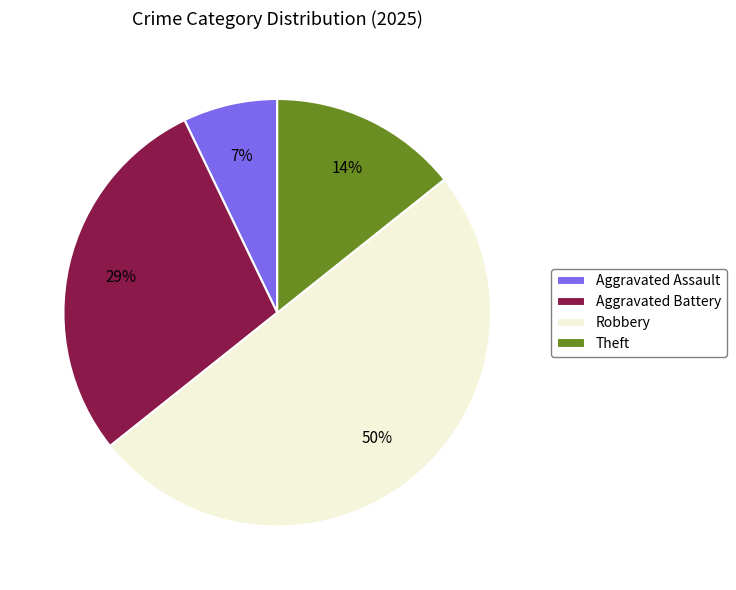

How many segments does this pie chart have?

4